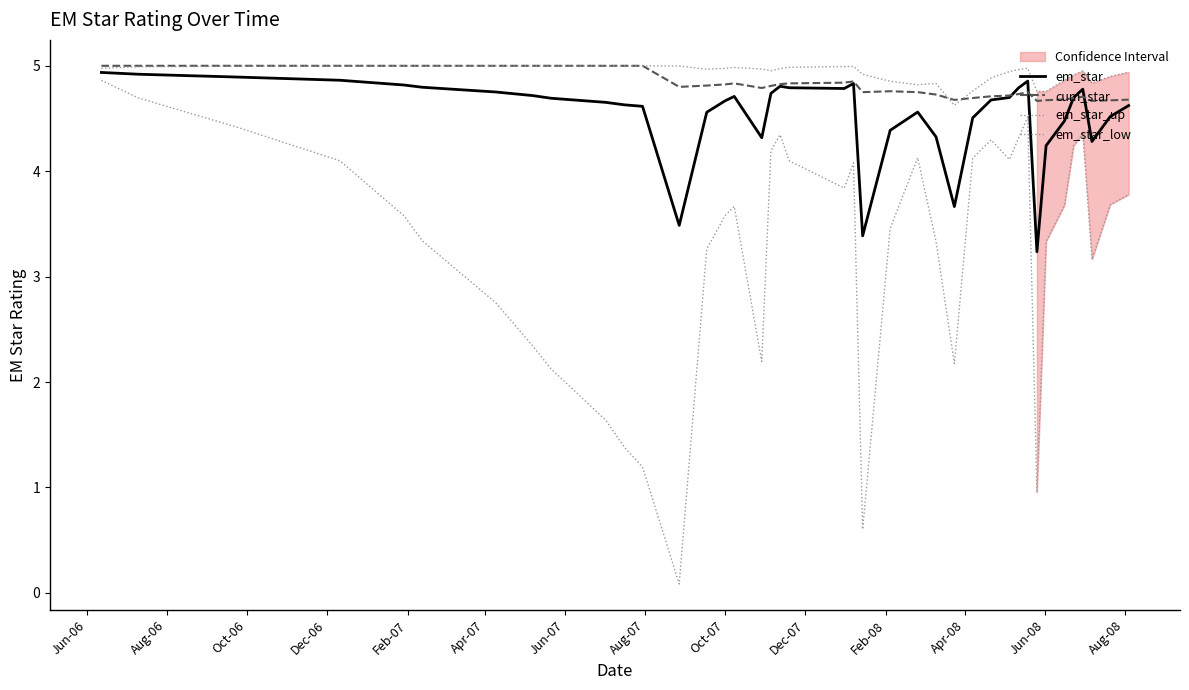

Is the value of em_star at 18 greater than the value of cum_star at 22?

Yes